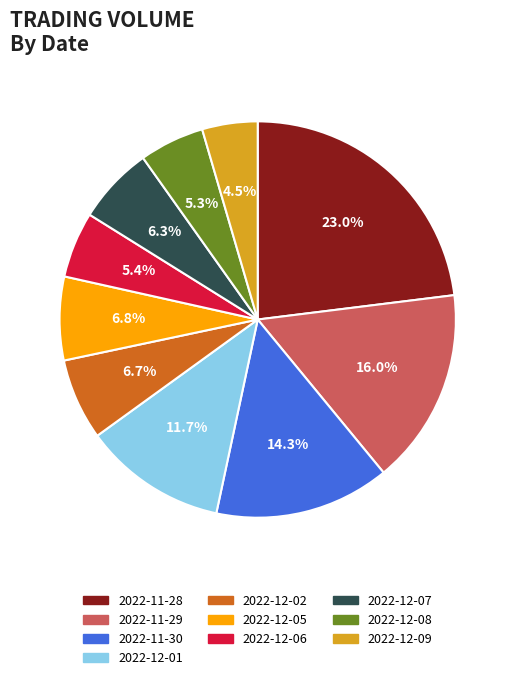

To the nearest percent, what percentage of the pie is 2022-12-08?

5%